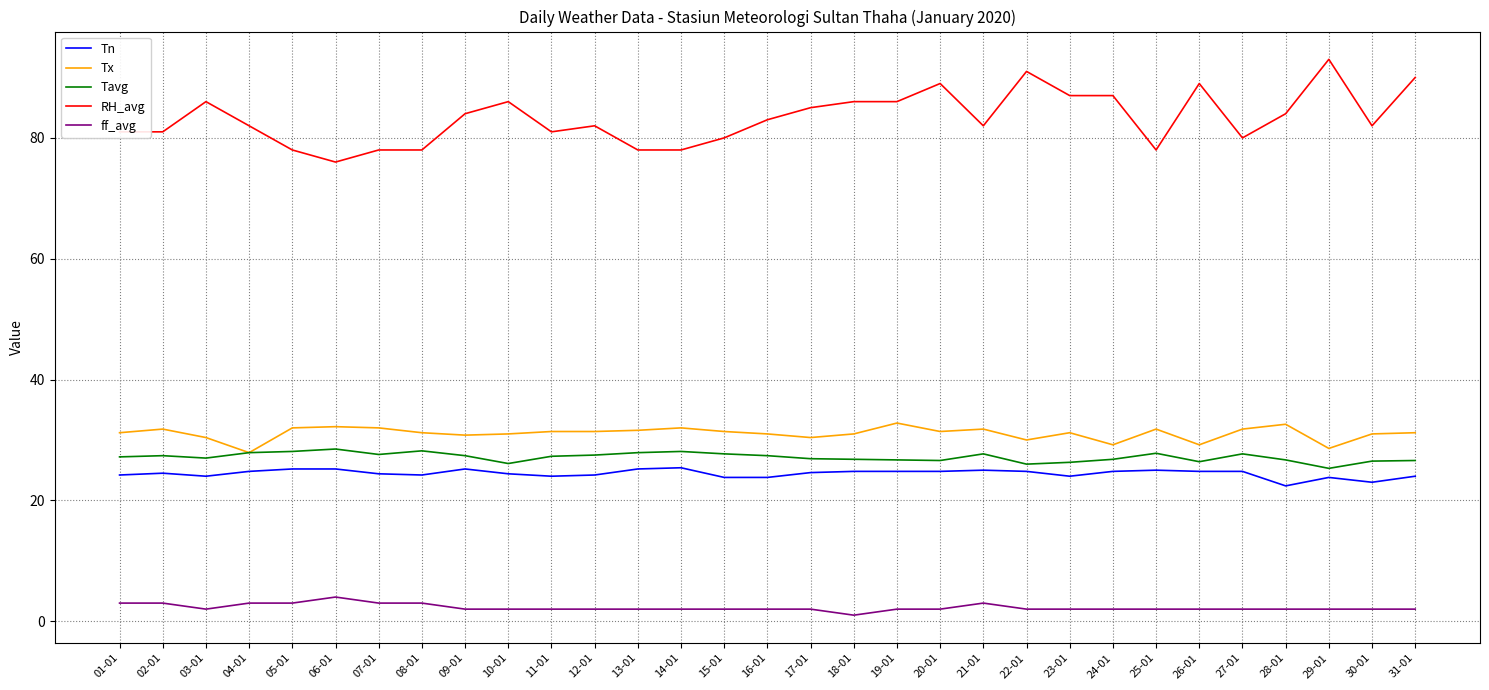

Where is the first local minimum for ff_avg?

03-01